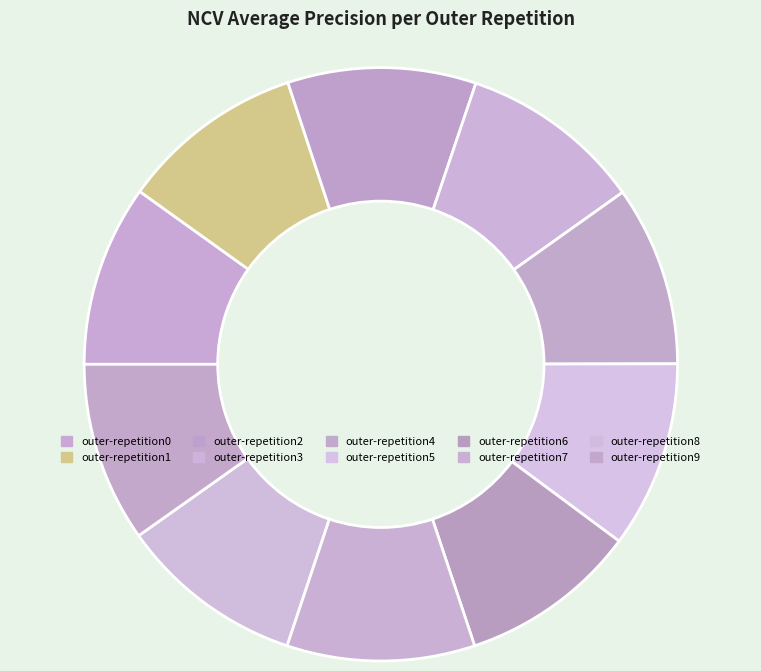

To the nearest percent, what is the average slice percentage?

10%